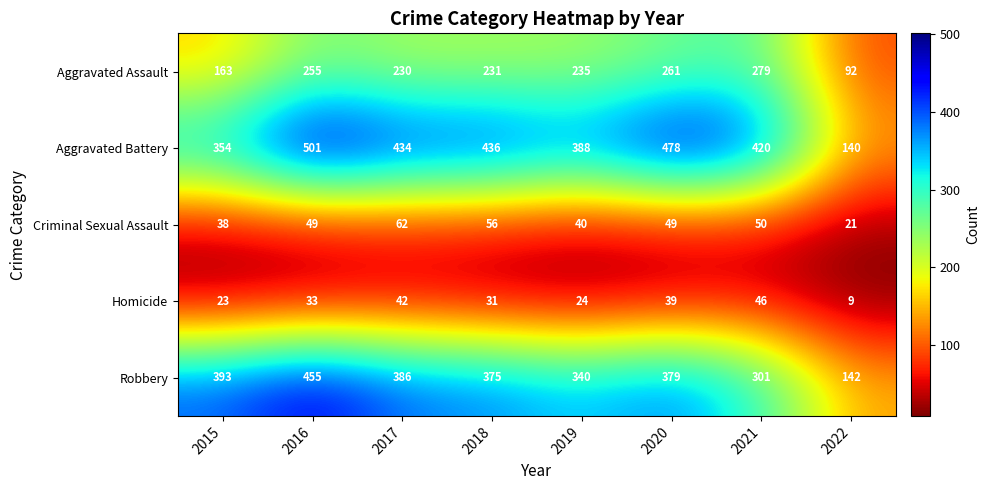

Which series has the largest total across all categories?

Aggravated Battery